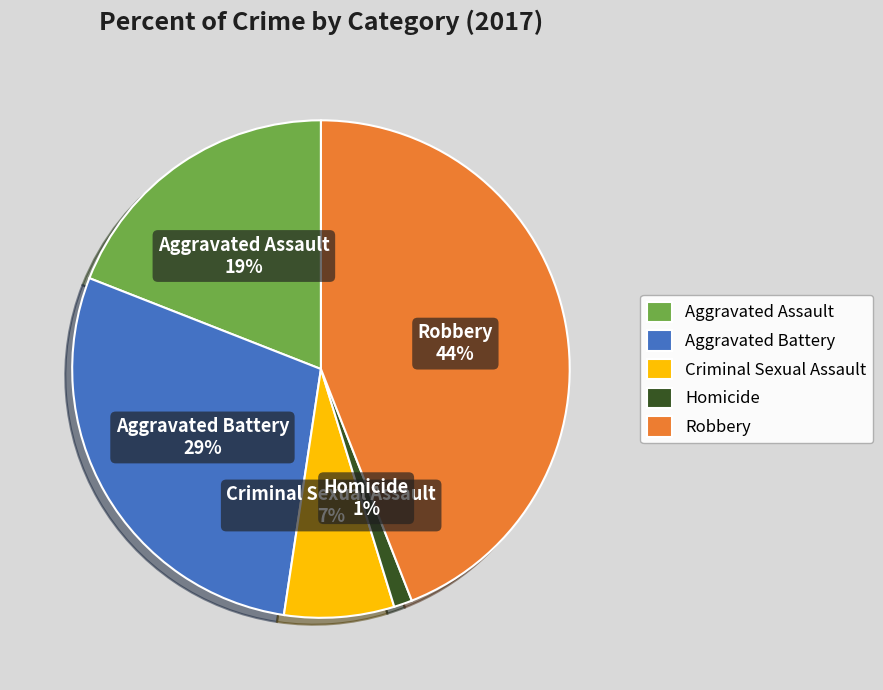

Which category has the smallest portion of the pie?

Homicide